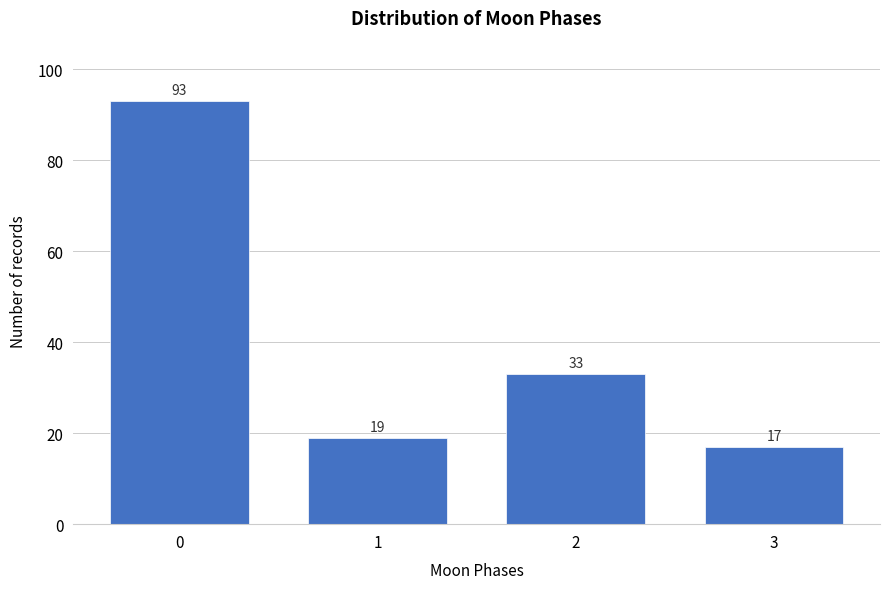

Reading left to right, what are all the values shown in this chart?

93	19	33	17